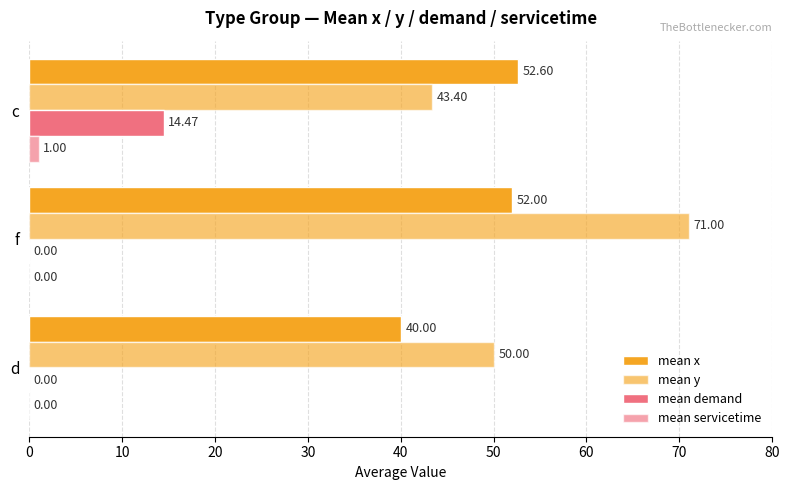

How many series are shown in this chart?

4